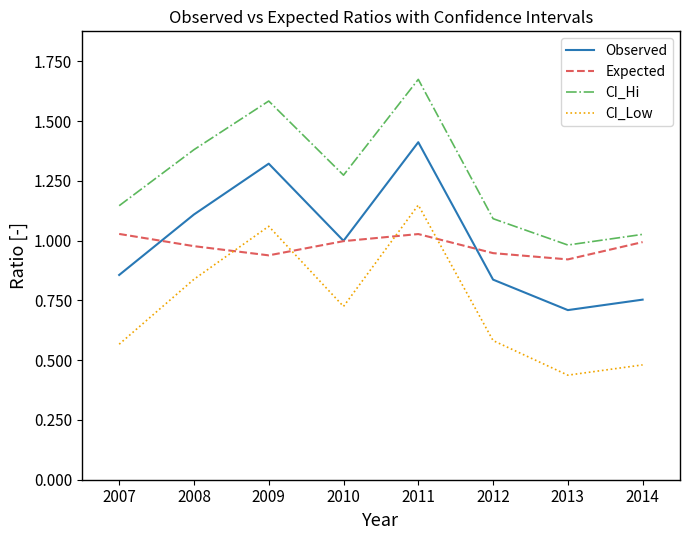

At which category is the sum across all series the highest?

2011